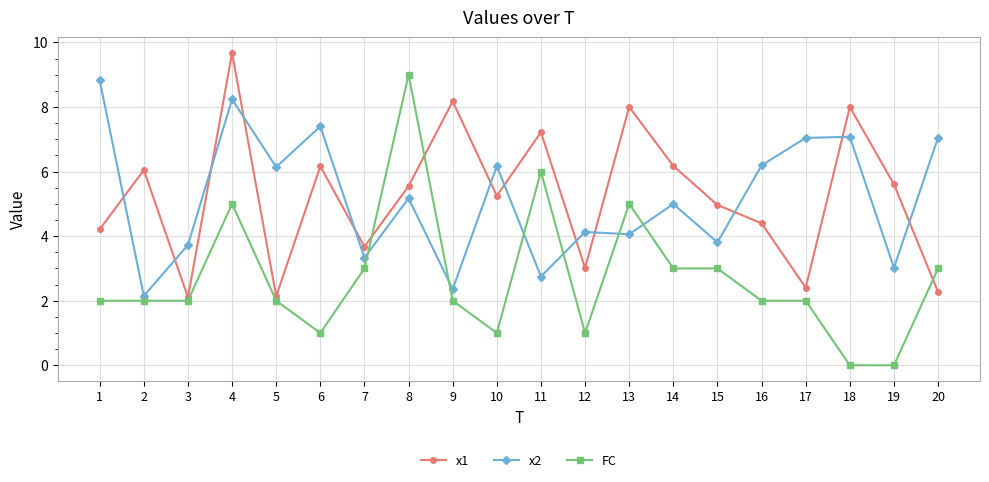

Which category has the highest value across all series?

4